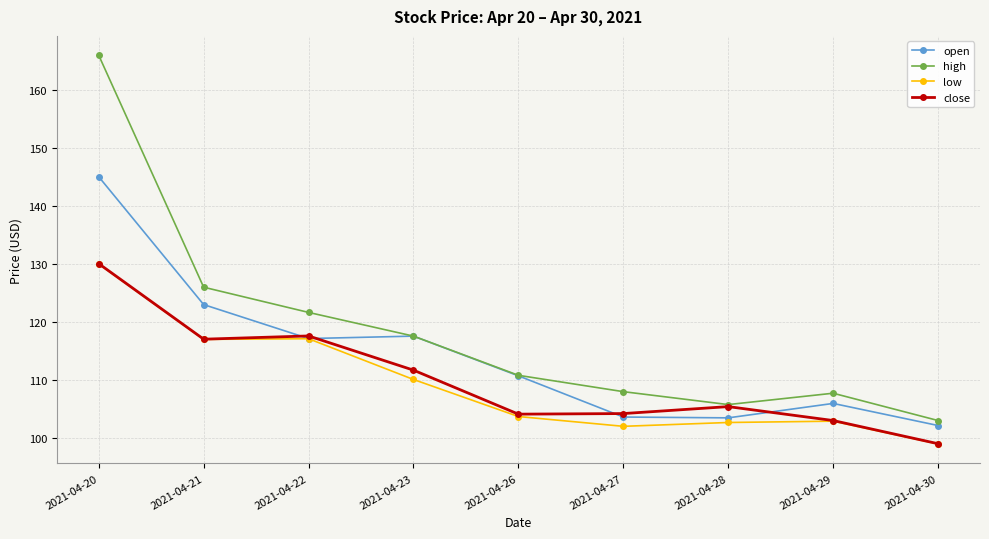

How many series are shown in this chart?

4